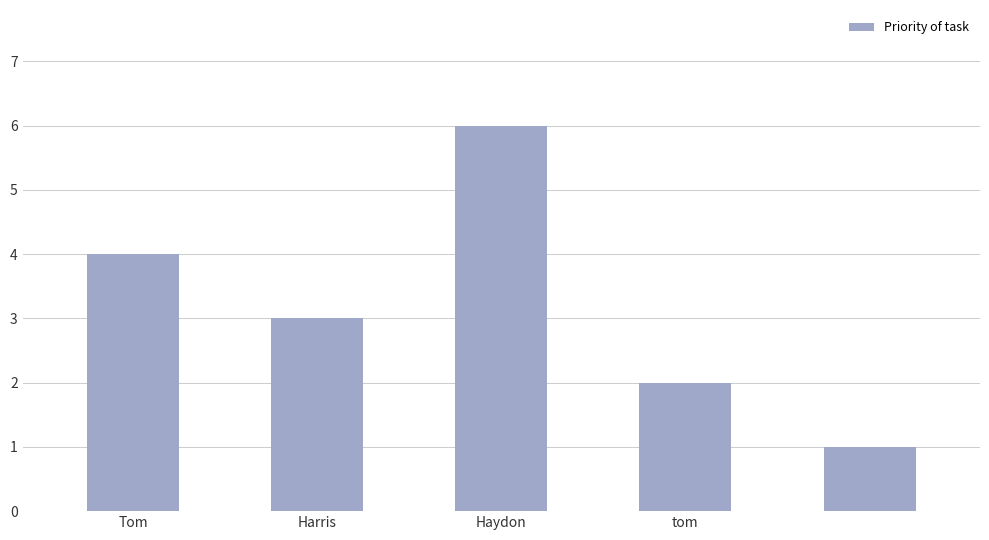

What is the maximum value shown in the chart?

6